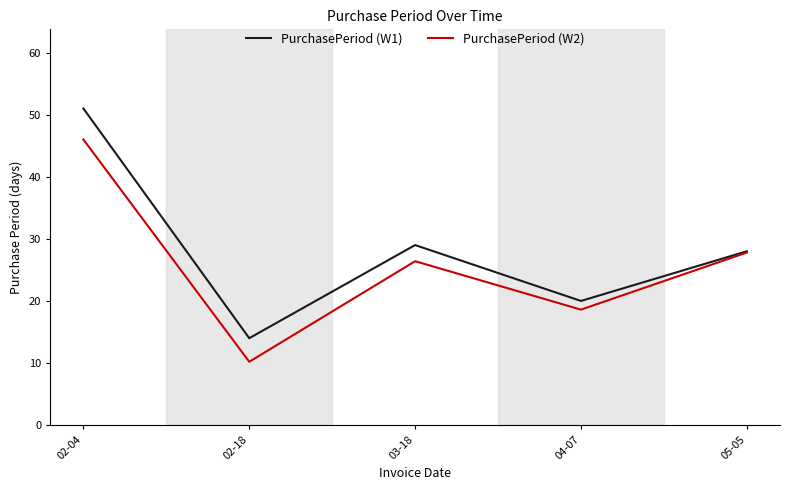

How many lines are shown in the chart?

2